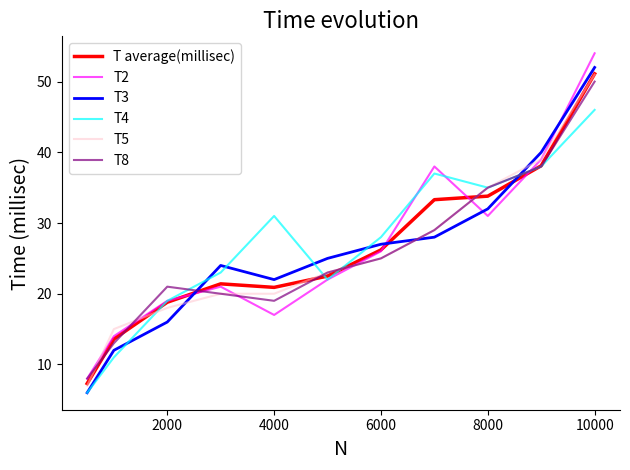

How many distinct data groups are displayed?

6